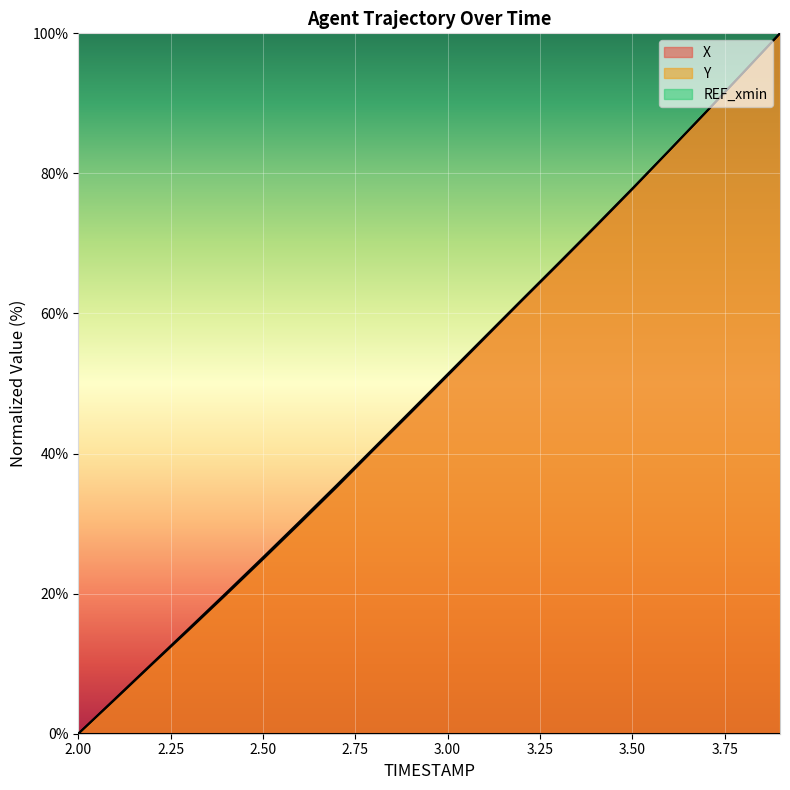

How many categories are shown in the chart?

20